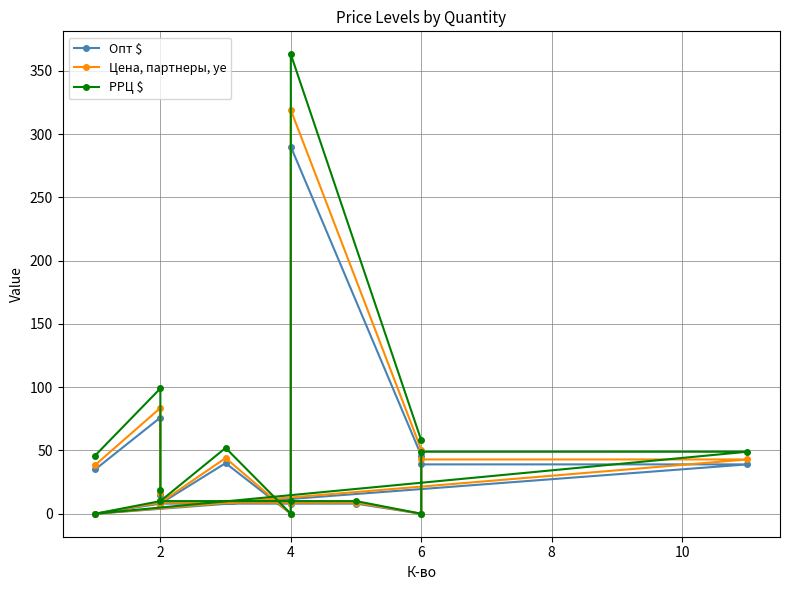

True or false: Цена, партнеры, ye has a value of 26.8 at 2.

False